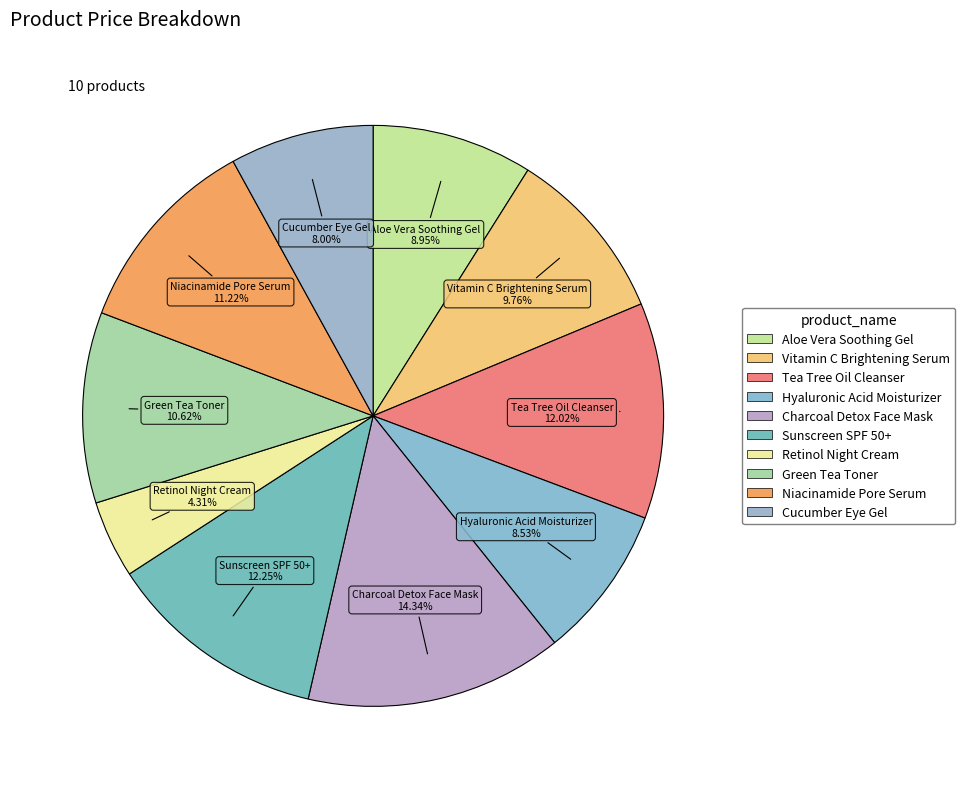

Is there any slice that represents more than half of the pie?

No